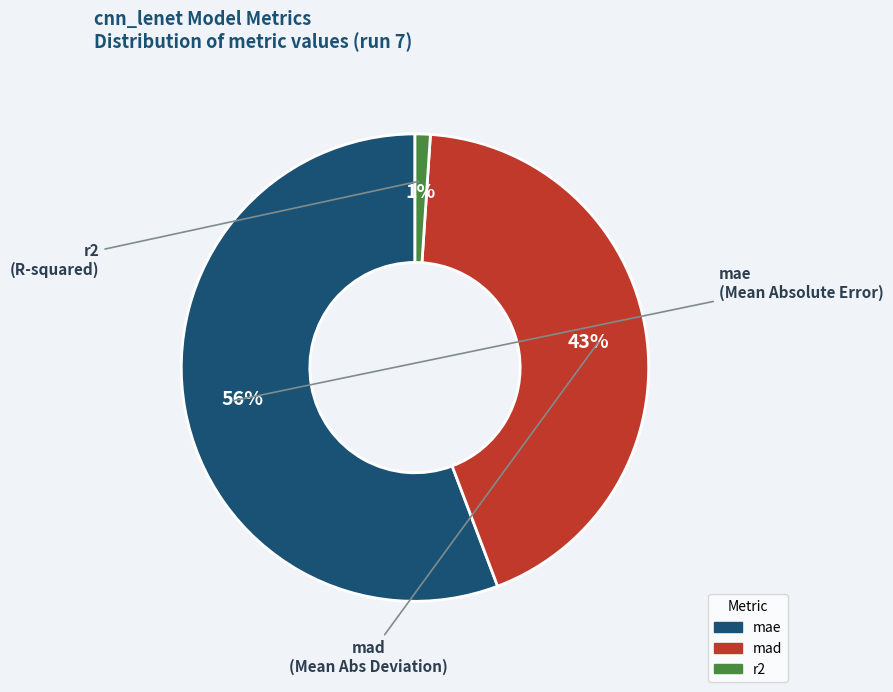

Rank the categories by value from highest to lowest.

mae, mad, r2